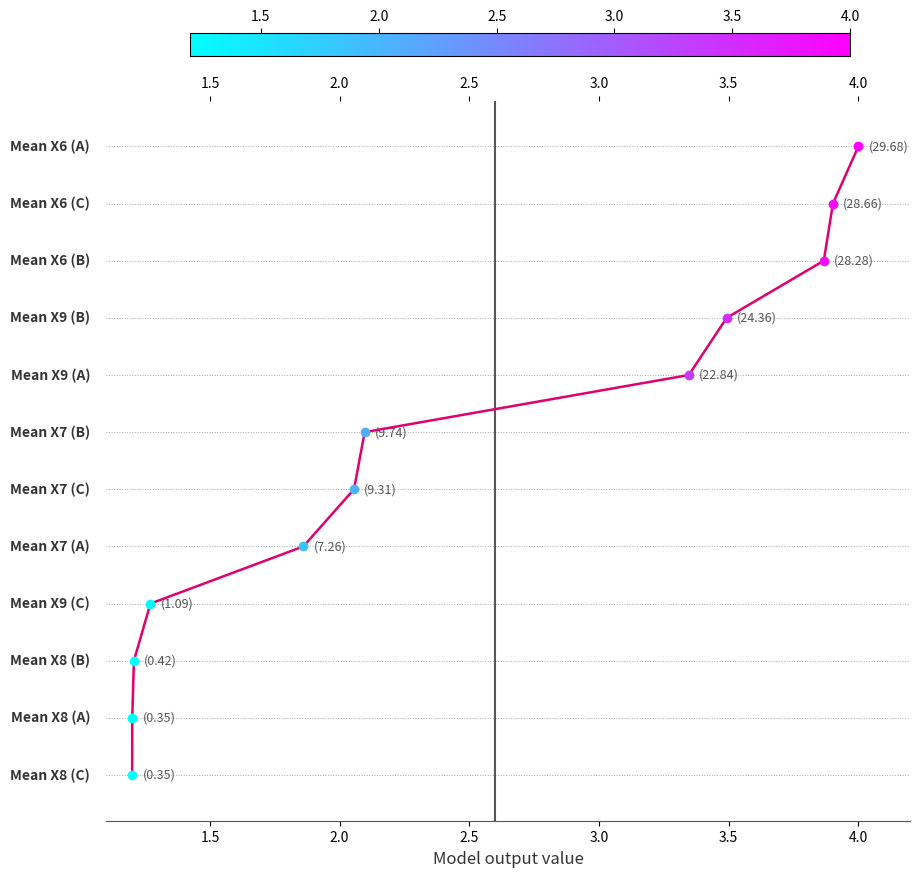

Between 2.0 and 1.5, which is larger?

1.5